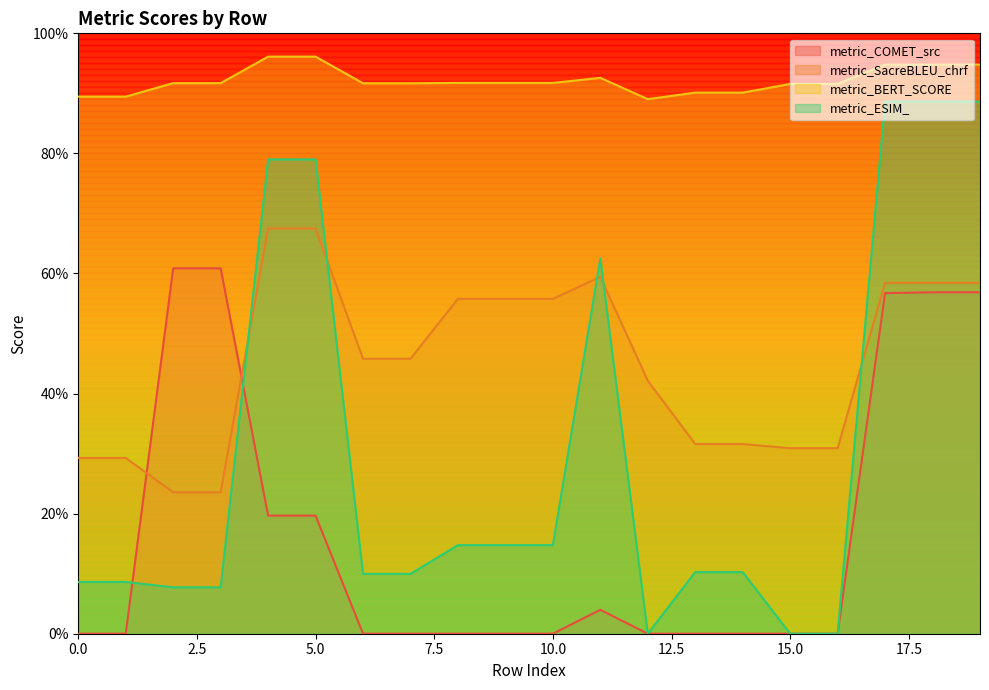

What is the total value across all series at 11?

2.2